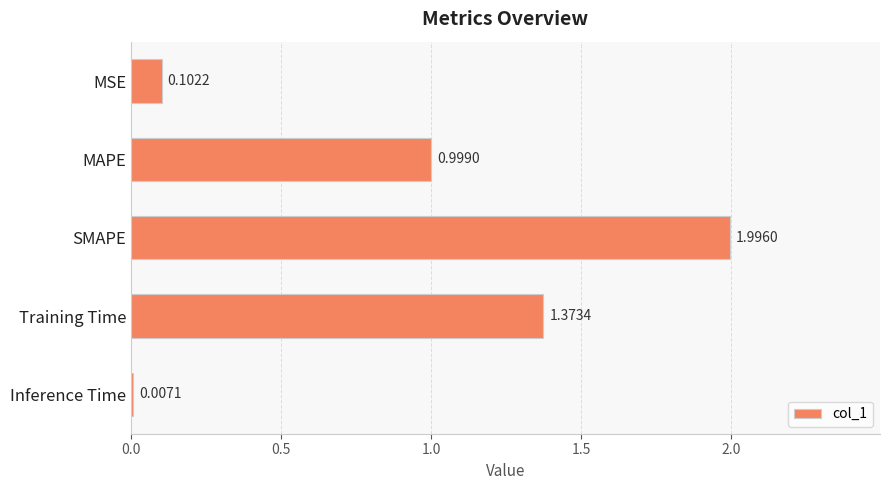

At which category does the chart reach its peak across all series?

SMAPE